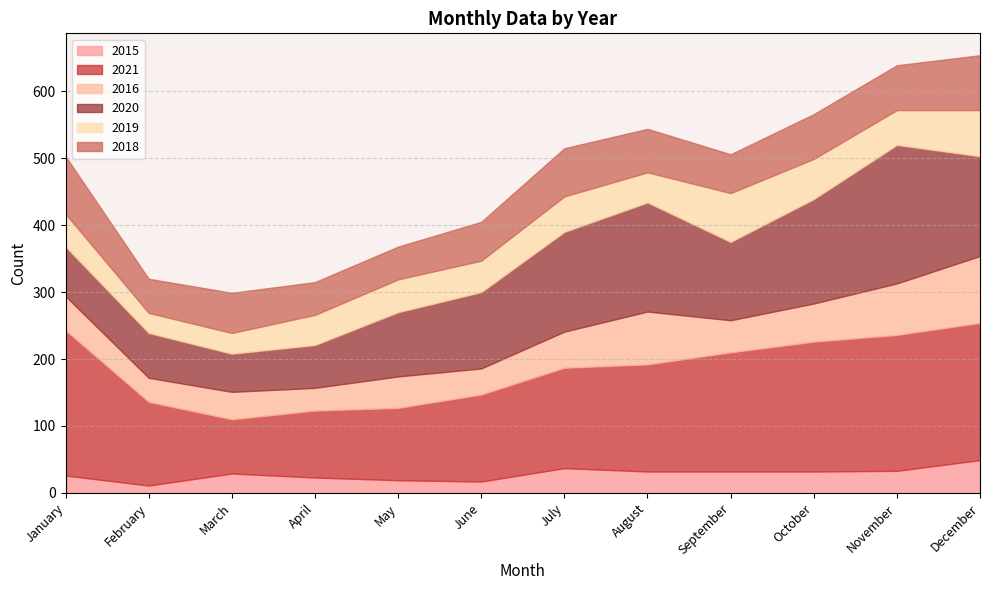

List the series in order of their peak value, highest first.

2021, 2020, 2016, 2018, 2019, 2015